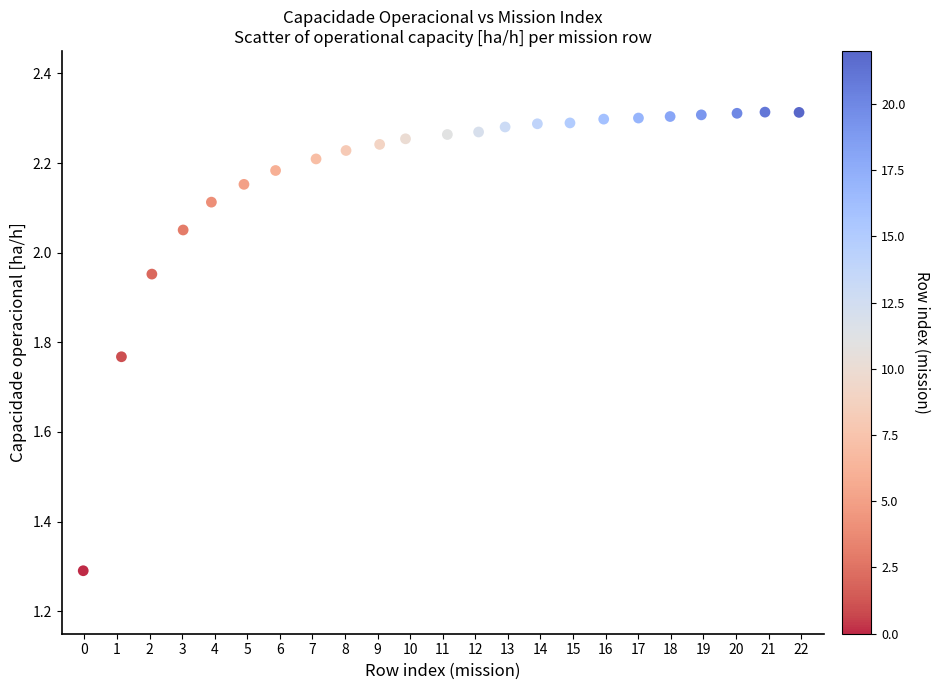

What is the range of X values (max minus min)?

22.0